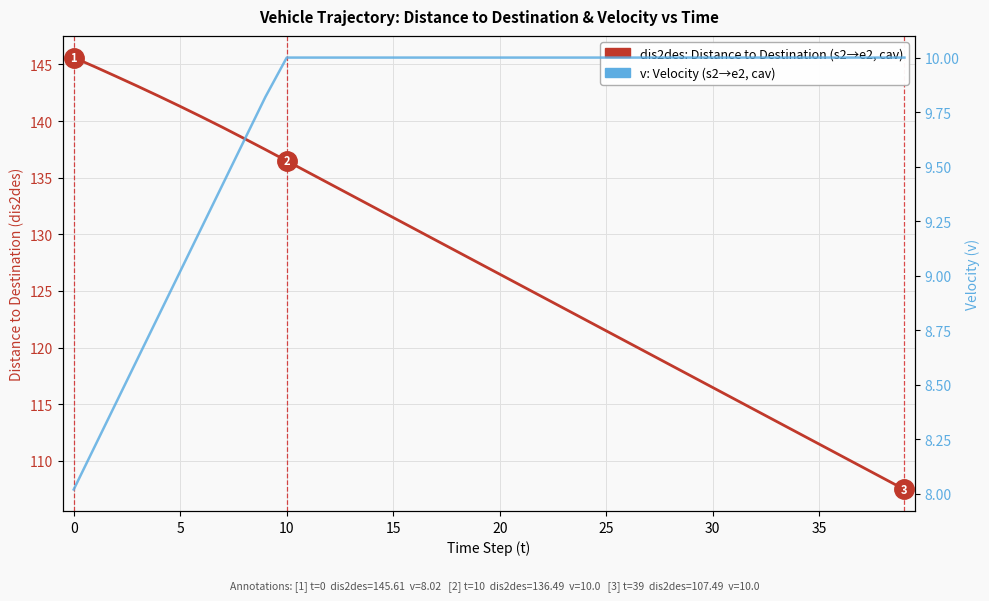

What is the value of the dis2des: Distance to Destination point at the 28th from the left?

119.5